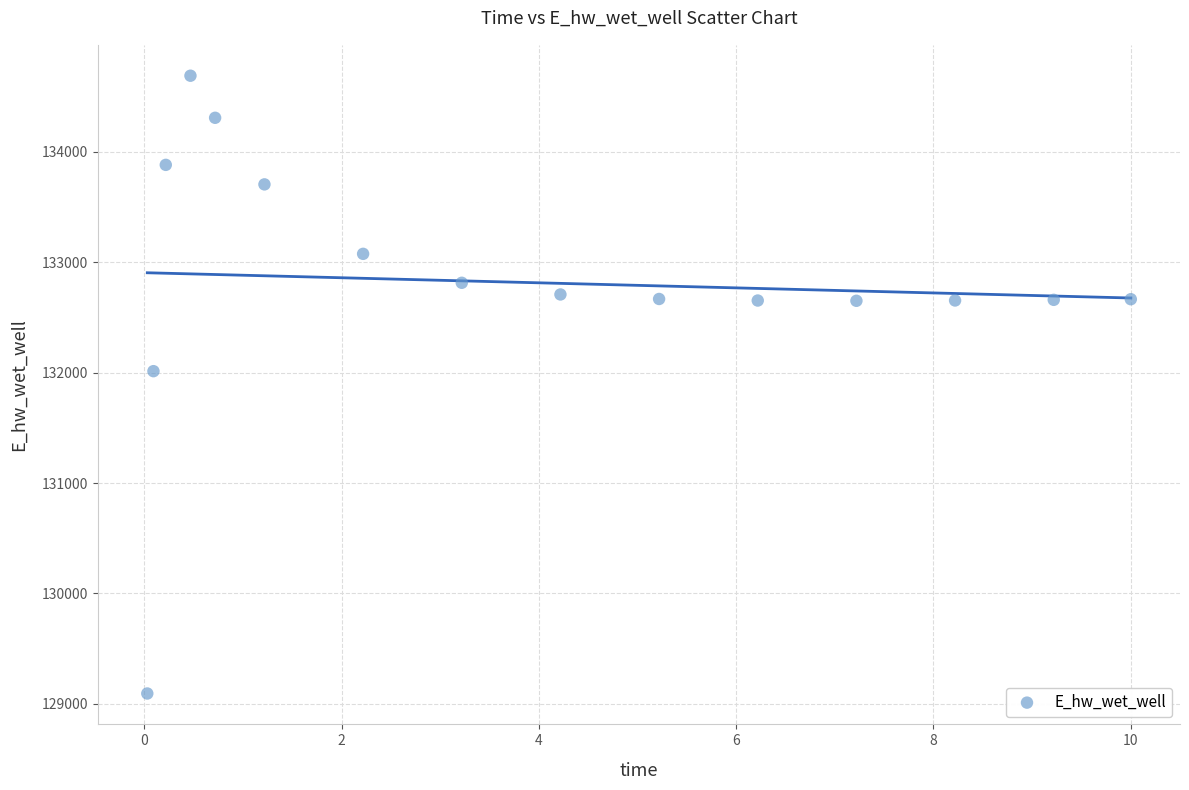

What is the range of Y values (max minus min)?

5596.5